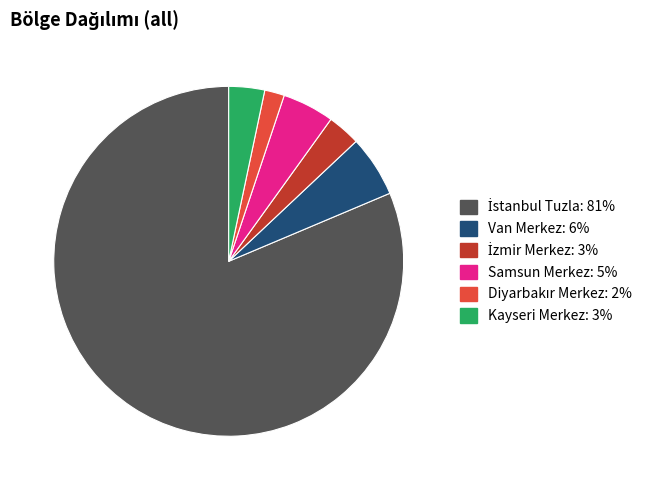

The Van Merkez slice represents 14% of the pie. True or false?

False